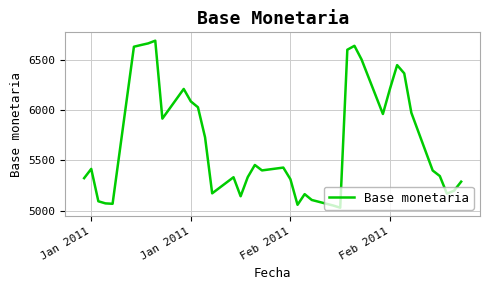

What is the difference between the maximum and minimum values?

1661